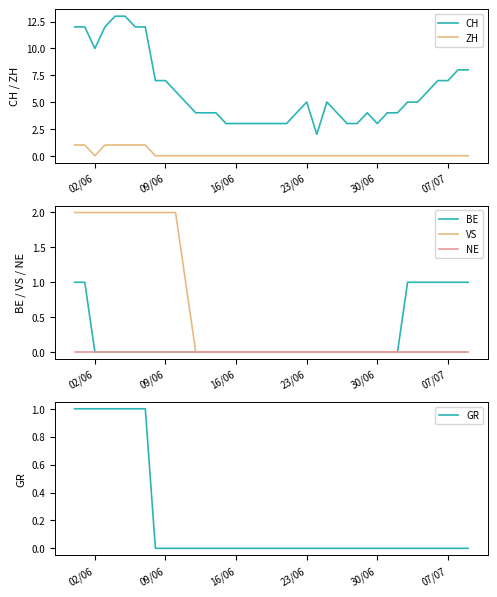

True or false: CH and VS cross at least once.

False